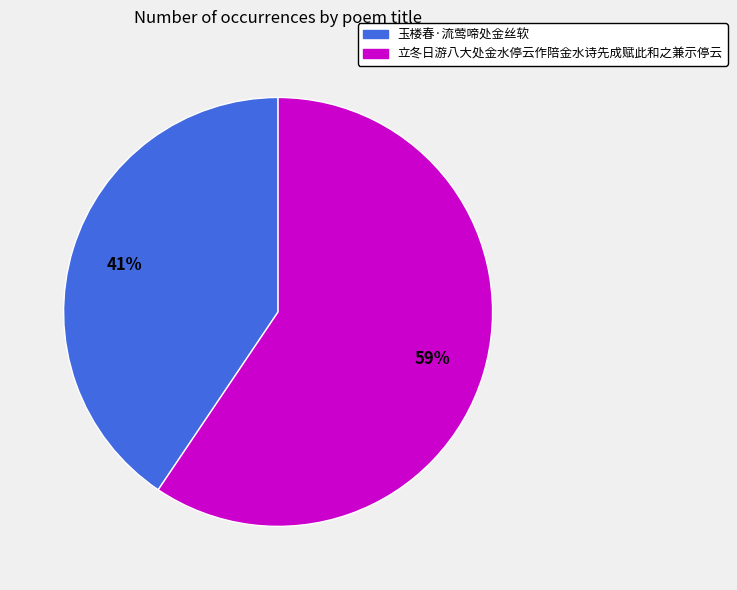

Do 玉楼春·流莺啼处金丝软 and 立冬日游八大处金水停云作陪金水诗先成赋此和之兼示停云 together represent more than half of the pie?

Yes